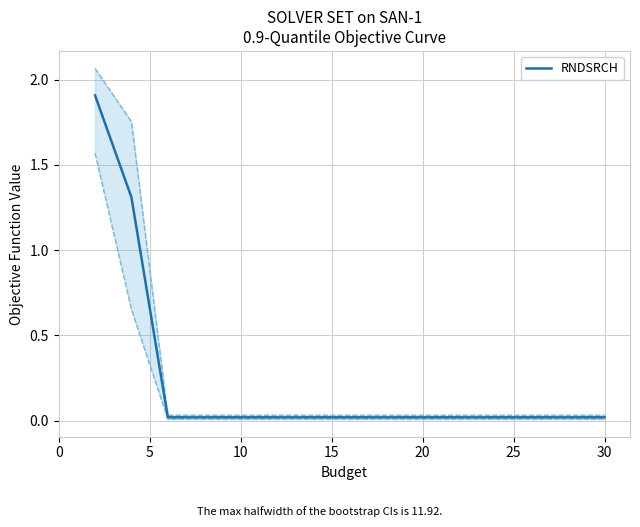

Reading left to right, transcribe all the data shown in this chart.

1.9	1.3	0.0	0.0	0.0	0.0	0.0	0.0	0.0	0.0	0.0	0.0	0.0	0.0	0.0